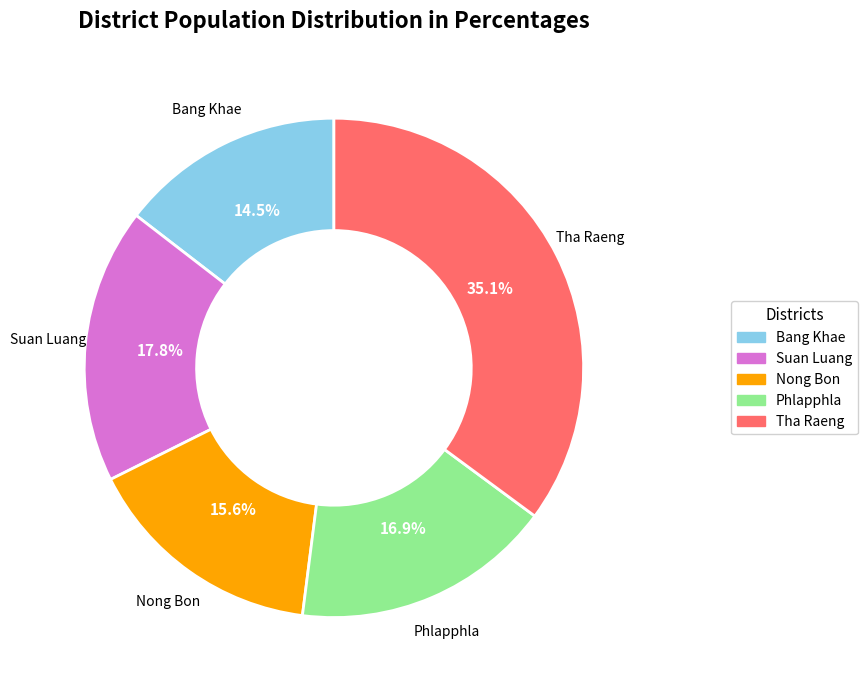

Which has a higher value, Suan Luang or Nong Bon?

Suan Luang